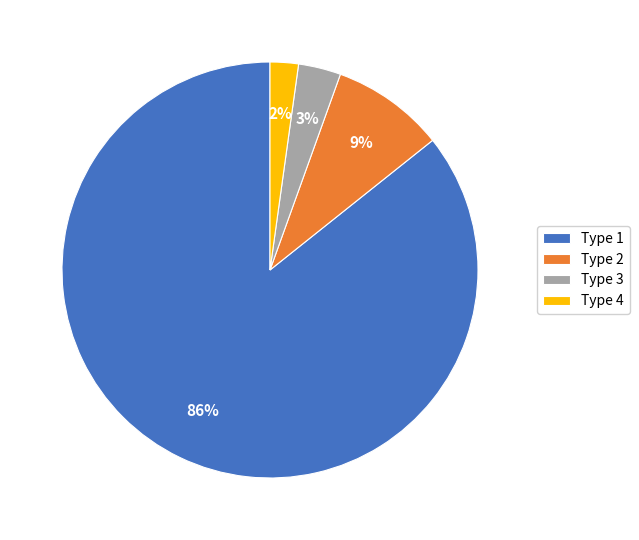

Do Type 4 and Type 1 together represent more than half of the pie?

Yes